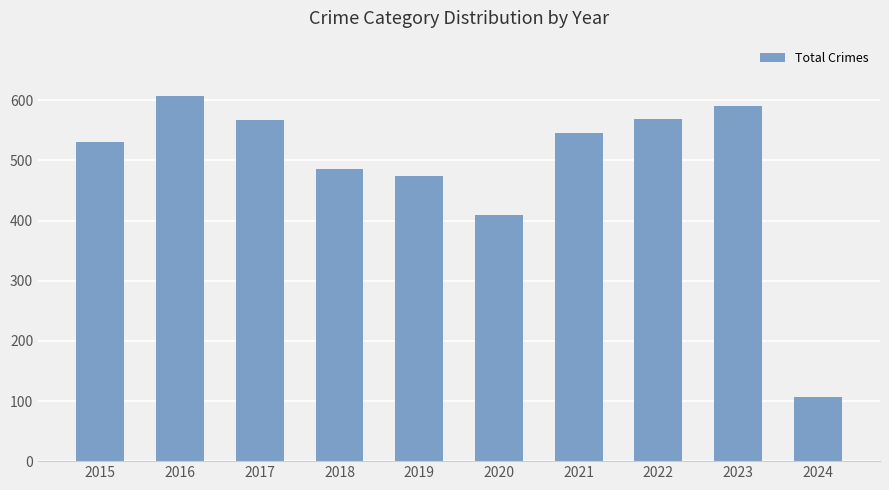

What is the smallest value displayed?

107